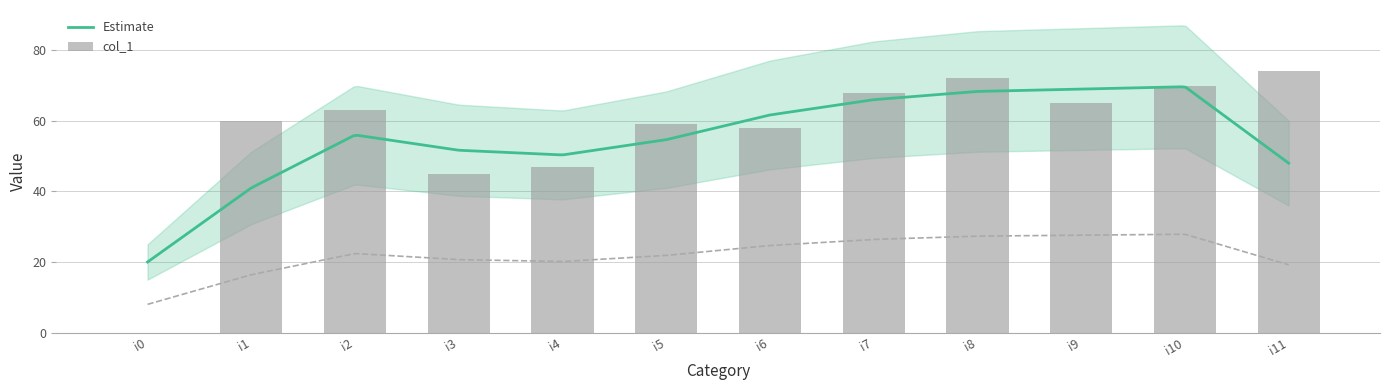

List the labels in order of value, smallest first.

i0, i3, i4, i6, i5, i1, i2, i9, i7, i10, i8, i11